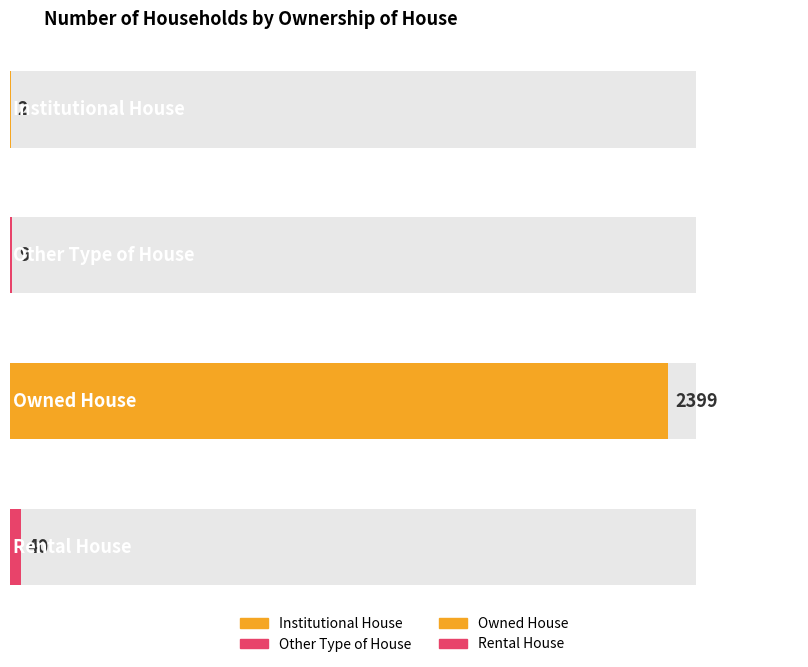

Between Owned House and Other Type of House, which is larger?

Owned House